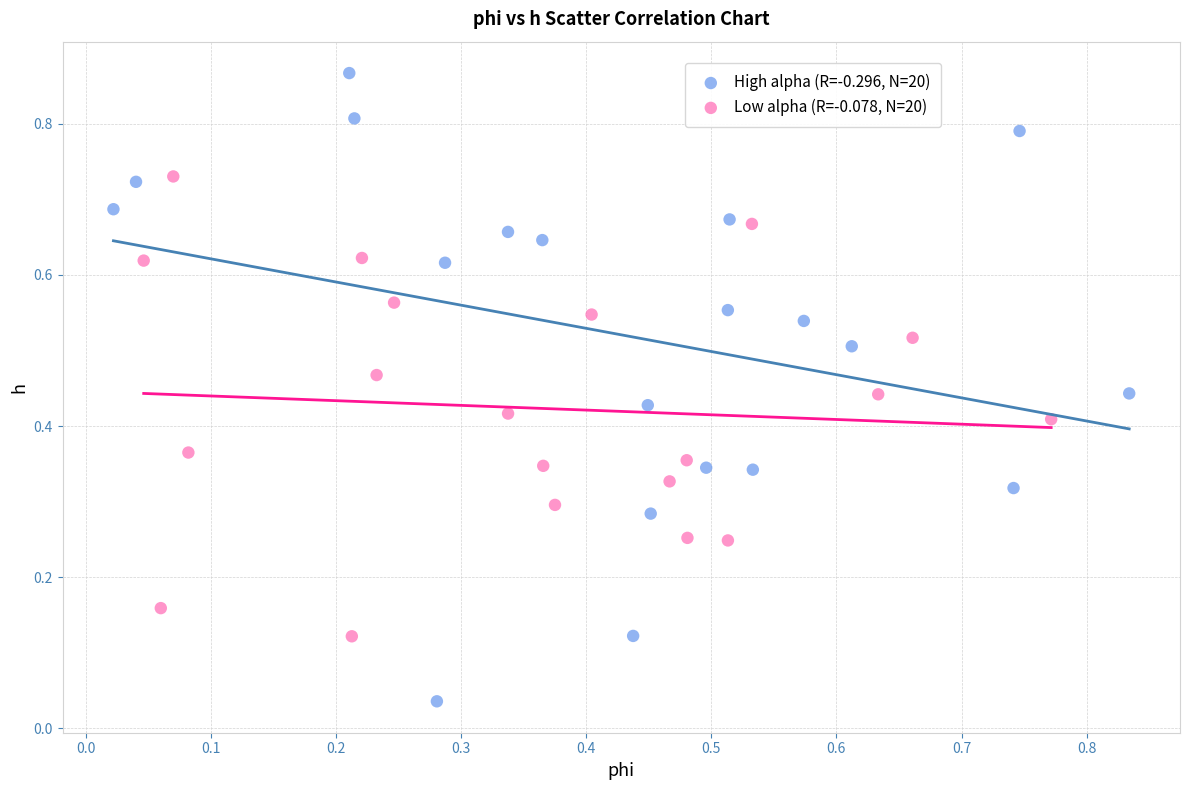

Which series reaches the maximum Y coordinate?

High alpha (R=-0.296, N=20)